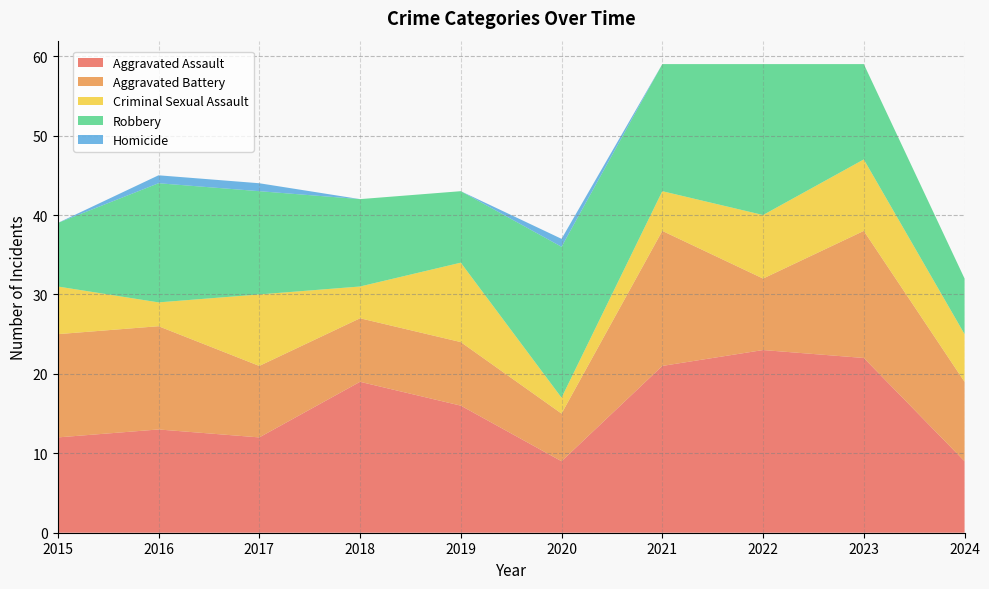

Reading left to right, transcribe all the data shown in this chart.

Aggravated Assault: 12	13	12	19	16	9	21	23	22	9
Aggravated Battery: 13	13	9	8	8	6	17	9	16	10
Criminal Sexual Assault: 6	3	9	4	10	2	5	8	9	6
Robbery: 8	15	13	11	9	19	16	19	12	7
Homicide: 0	1	1	0	0	1	0	0	0	0